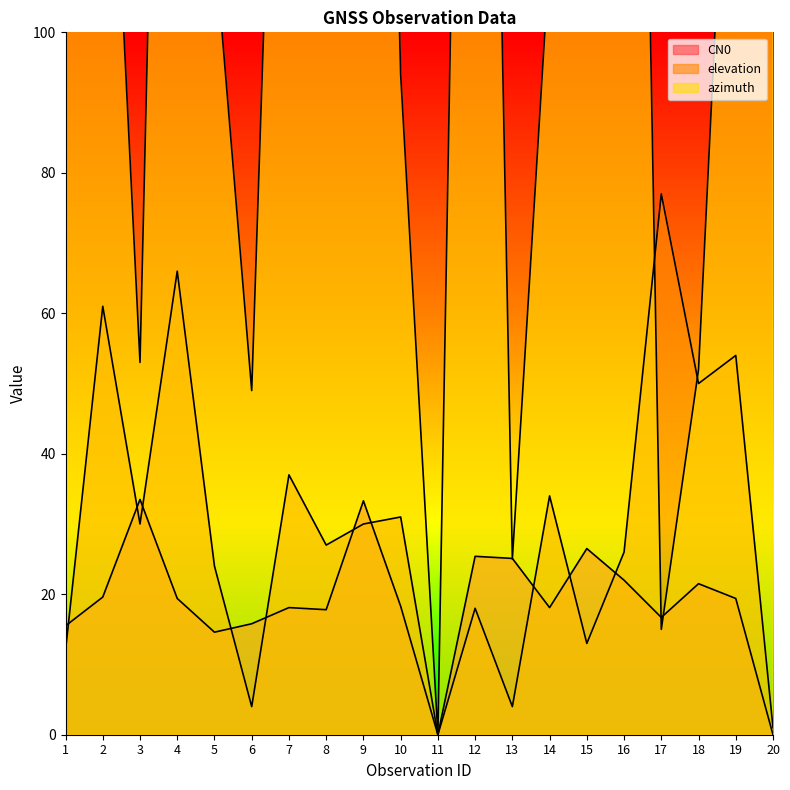

True or false: CN0 has more than 1 interior local peaks.

True